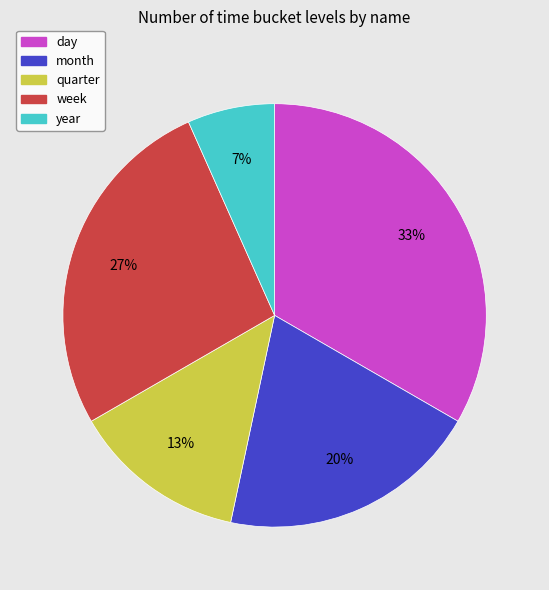

Is there a majority slice in this chart?

No